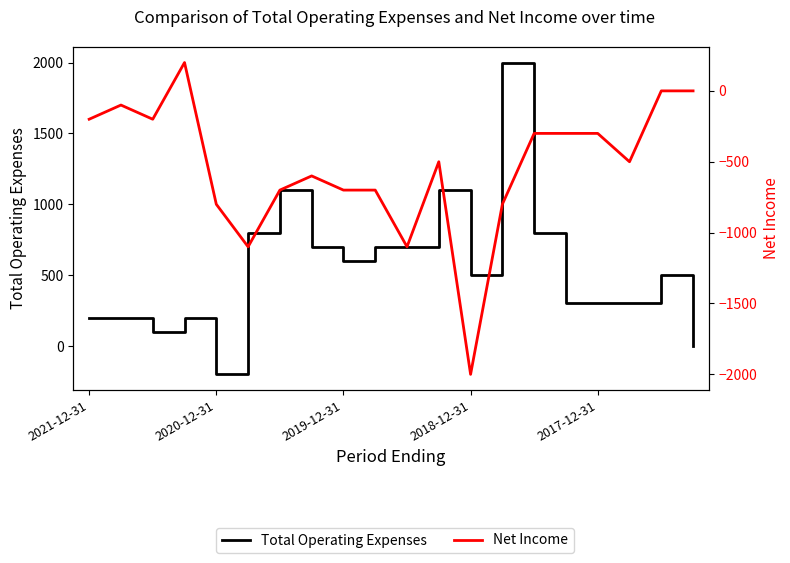

What value does the Net Income series have at 15, to the nearest 10?

-300